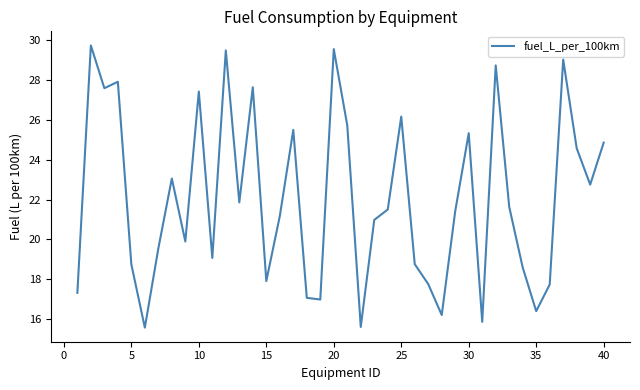

What is the sum of all values?

882.7